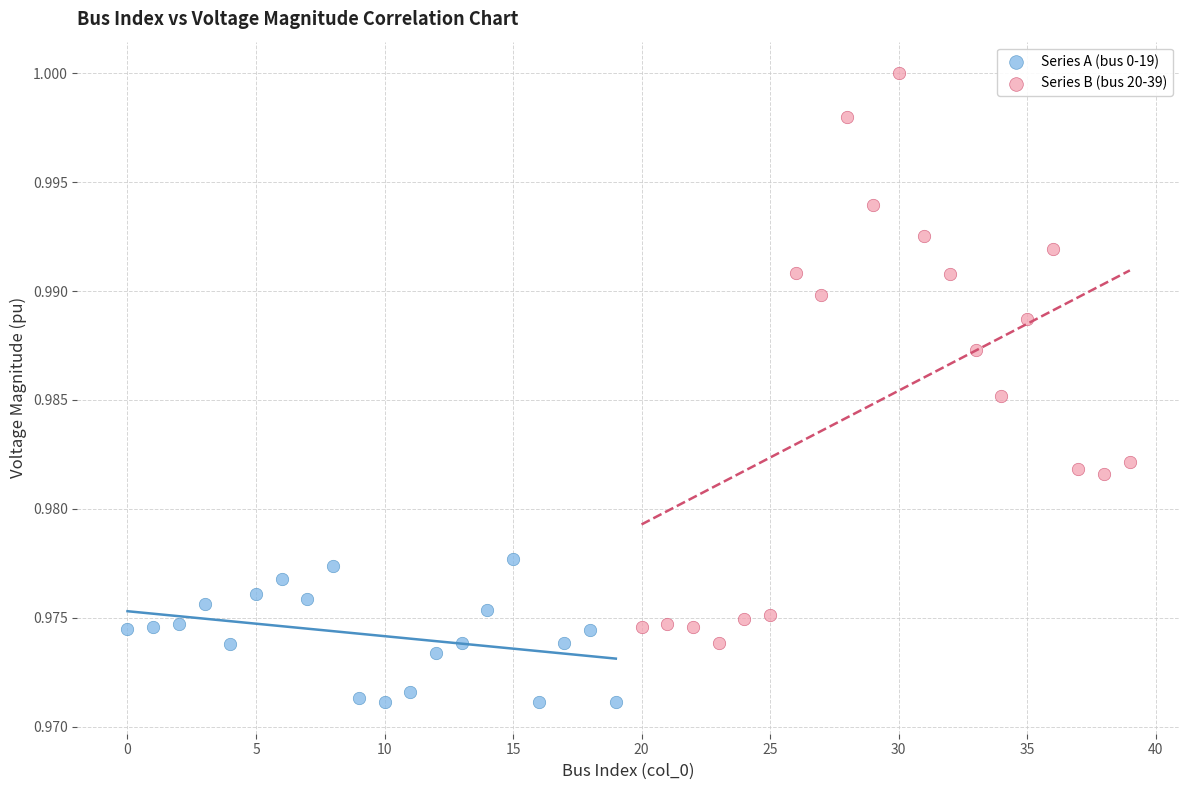

Which series reaches the minimum Y coordinate?

Series A (bus 0-19)